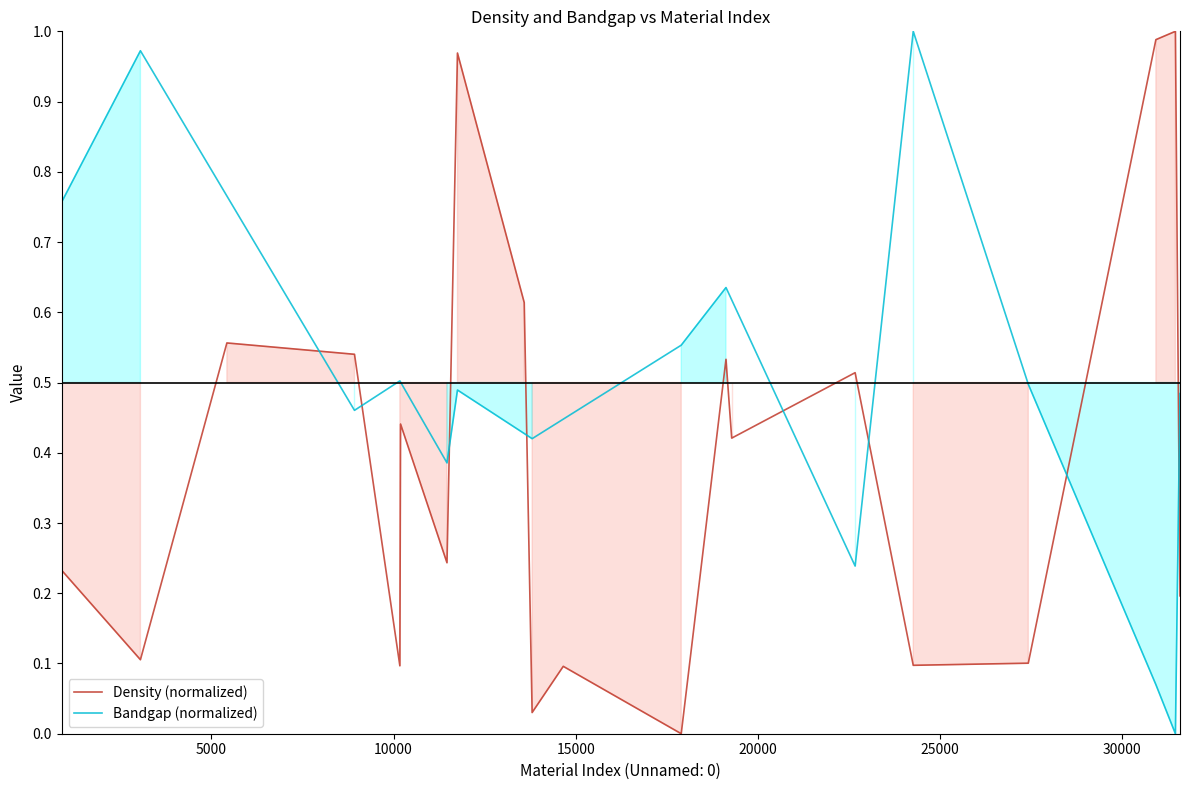

List the labels in order of value, smallest first.

17899, 13805, 14660, 10173, 24270, 27429, 3049, 31595, 886, 11467, 19285, 10192, 22674, 19128, 8927, 5423, 13588, 11755, 30933, 31469